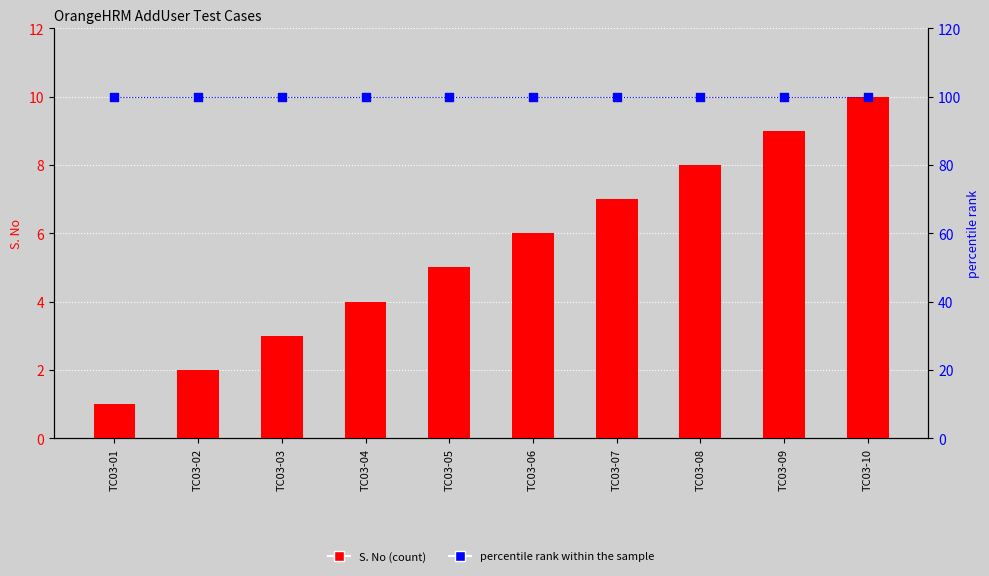

At which category is the sum across all series the highest?

TC03-10